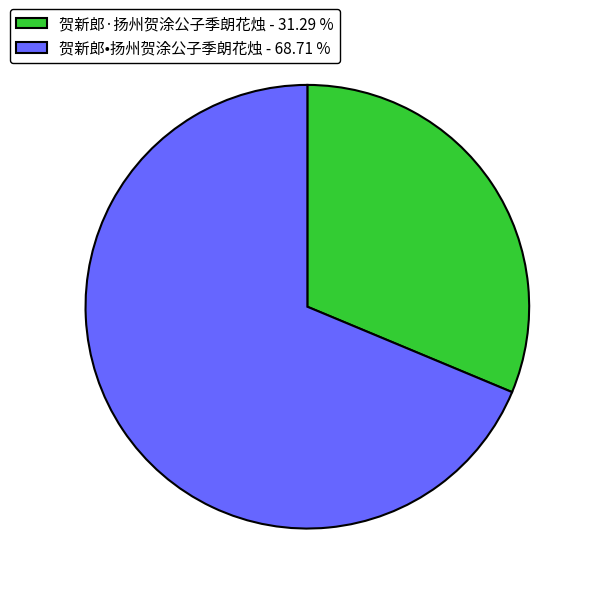

Which has a higher value, 贺新郎·扬州贺涂公子季朗花烛 - 31.29 % or 贺新郎•扬州贺涂公子季朗花烛 - 68.71 %?

贺新郎•扬州贺涂公子季朗花烛 - 68.71 %